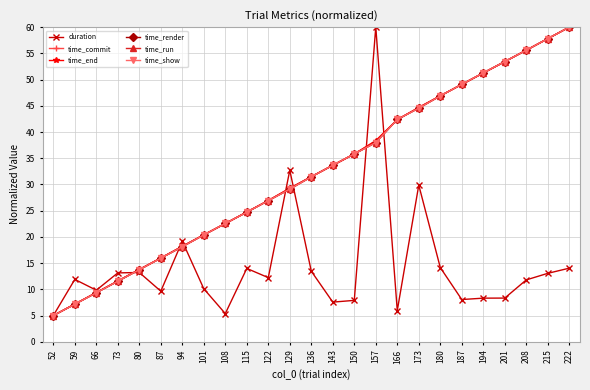

True or false: time_end has more than 0 points higher than both neighbors.

False